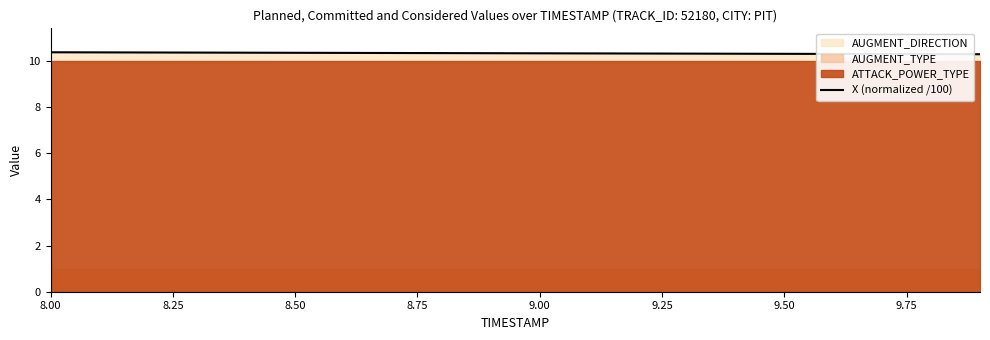

How many lines are shown in the chart?

1